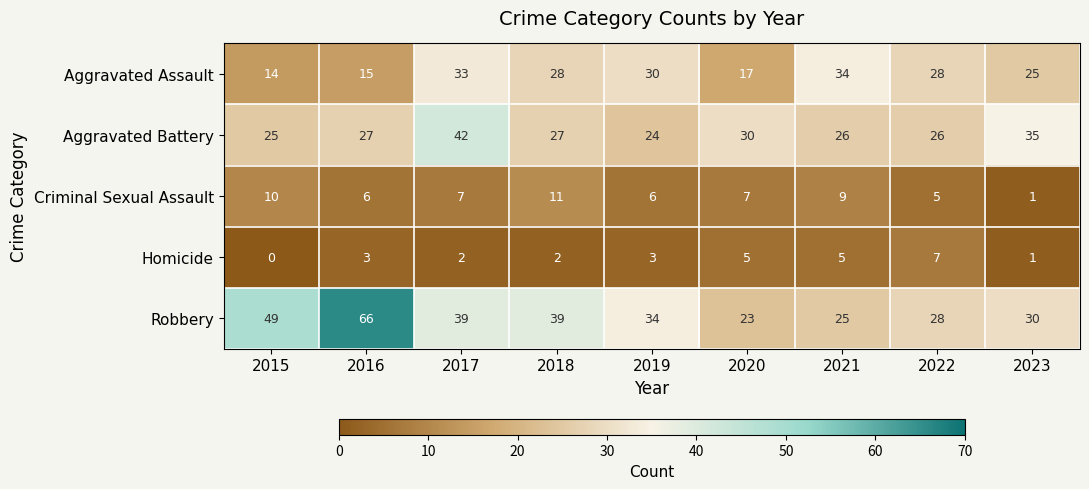

Which category has the highest value across all series?

2016